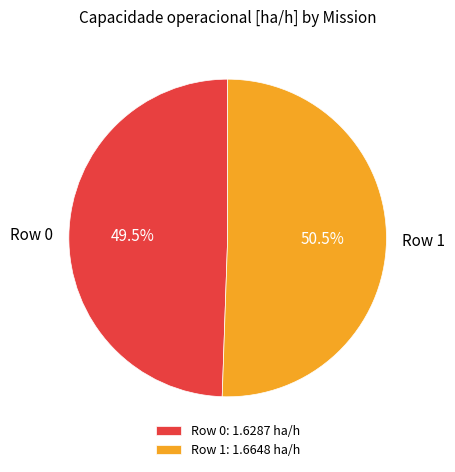

Approximately how many times larger is the value at Row 1 compared to Row 0?

1.0